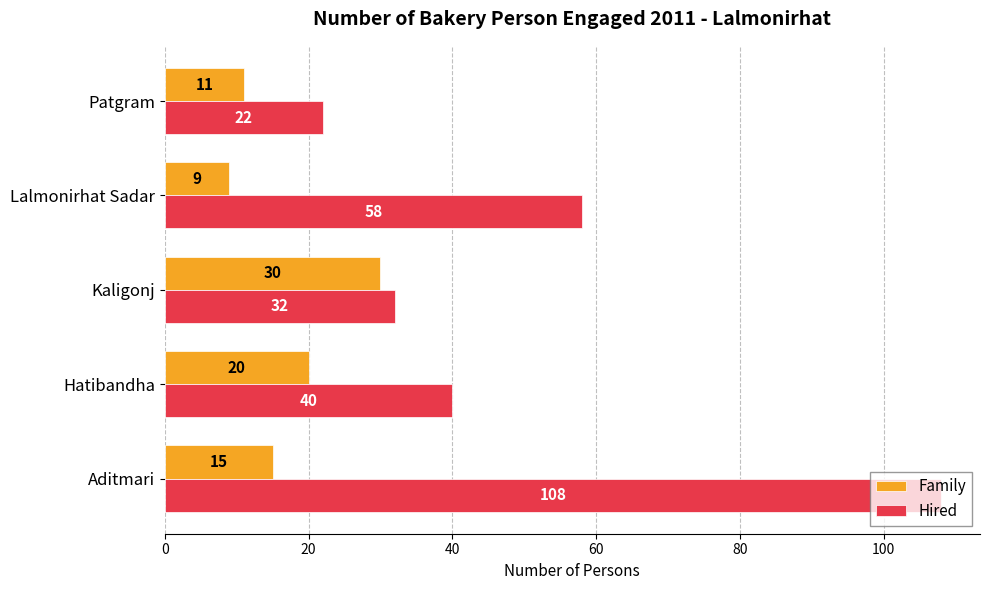

At how many categories does at least one series exceed 94?

1